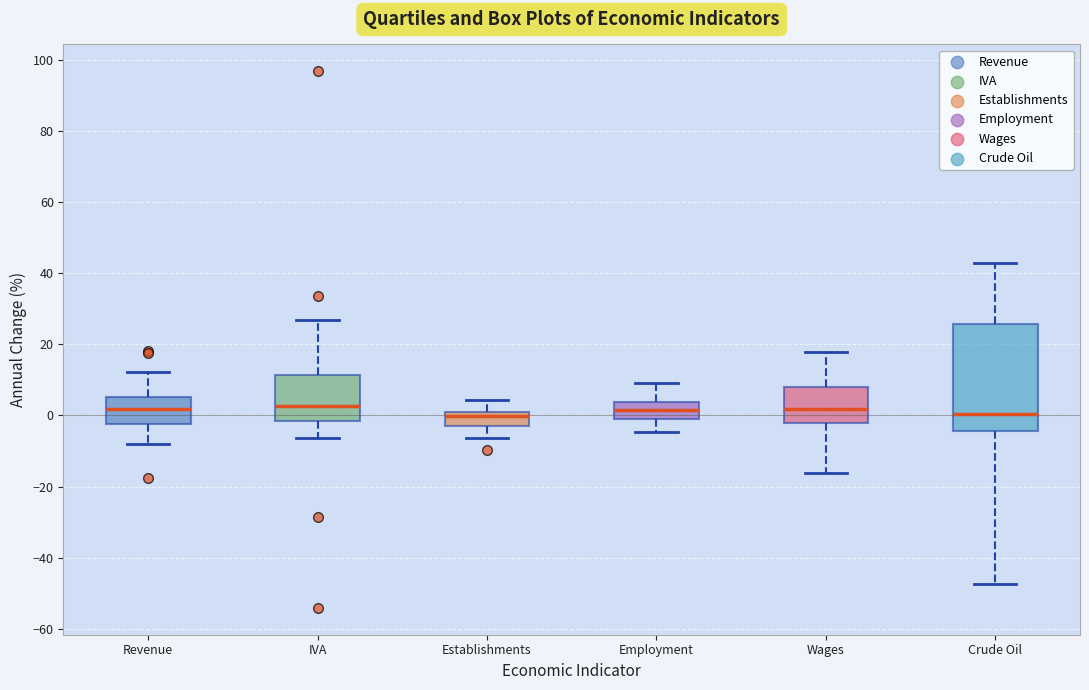

Reading left to right, transcribe this box plot: for each box, give where its median line is, the range the box spans, and where its two whiskers end, as read against the y-axis. The values are not printed on the chart, so give them approximately, as read against the axis.

Revenue: median 2, box -2 to 6, whiskers -8 to 12
IVA: median 2, box -2 to 12, whiskers -6 to 26
Establishments: median 0 (just below the box's upper edge), box -2 to 0, whiskers -6 to 4
Employment: median 2, box 0 to 4, whiskers -4 to 10
Wages: median 2, box -2 to 8, whiskers -16 to 18
Crude Oil: median 0, box -4 to 26, whiskers -48 to 42